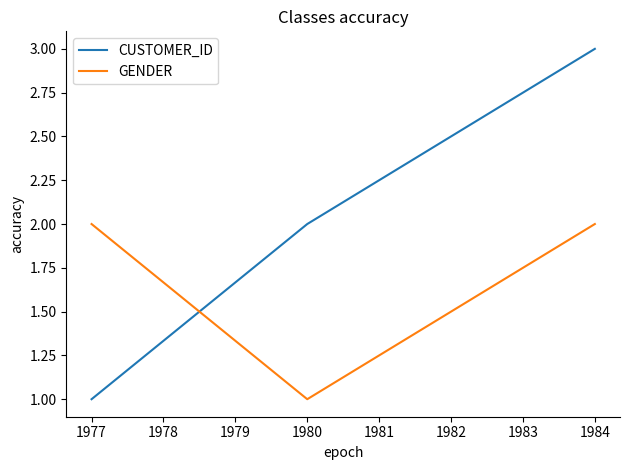

Is the value of CUSTOMER_ID at 1977 greater than the value of GENDER at 1984?

No